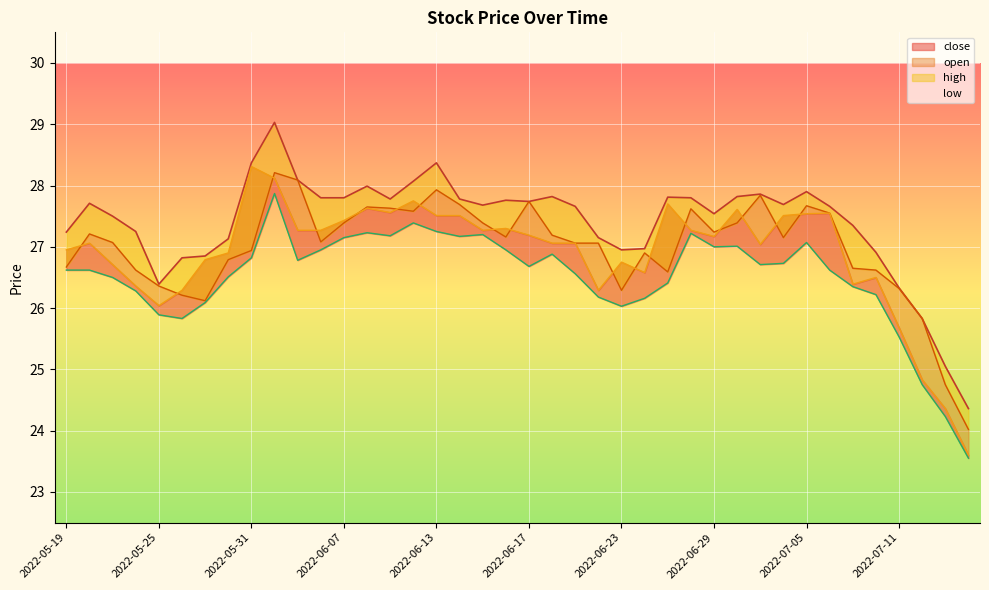

How many distinct data groups are displayed?

4